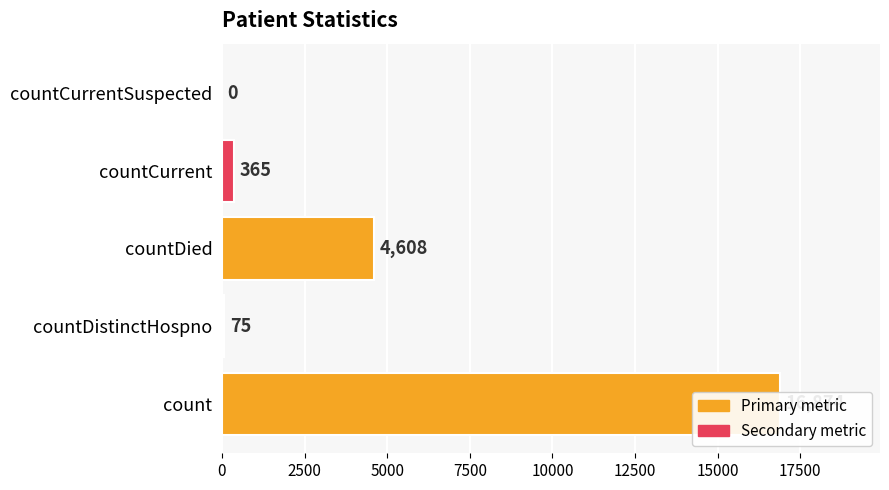

What is the value of the 4th bar from the left?

365